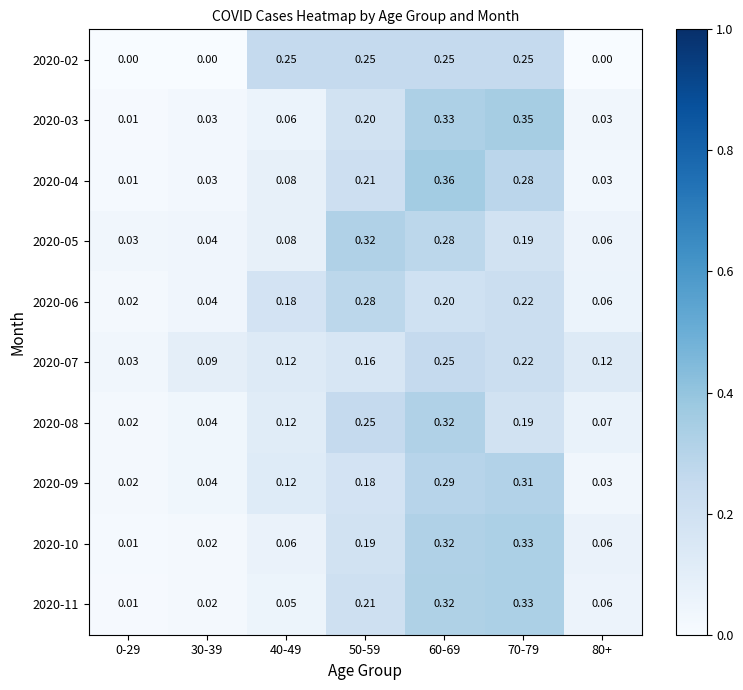

Is the value of 2020-06 at 30-39 greater than the value of 2020-02 at 80+?

Yes